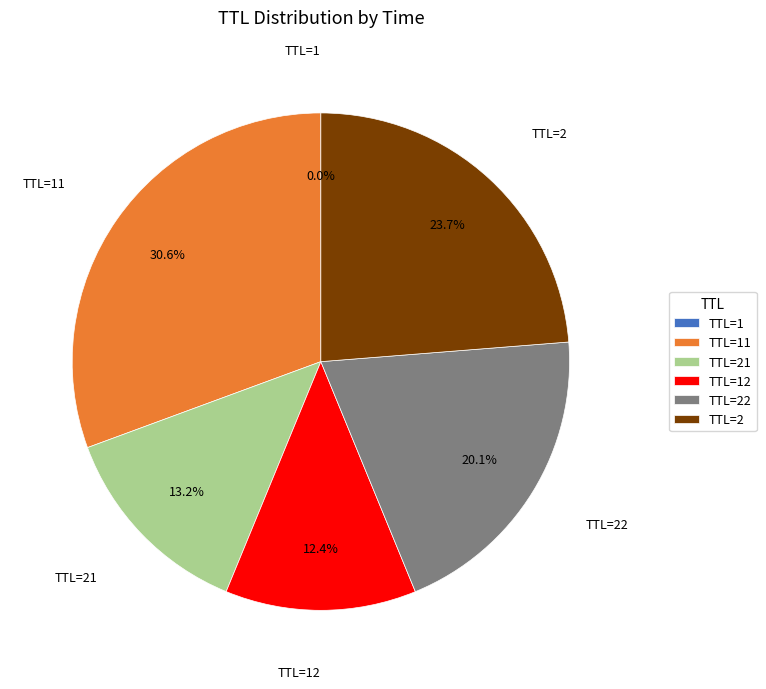

What percentage is NOT represented by TTL=22?

79.9%